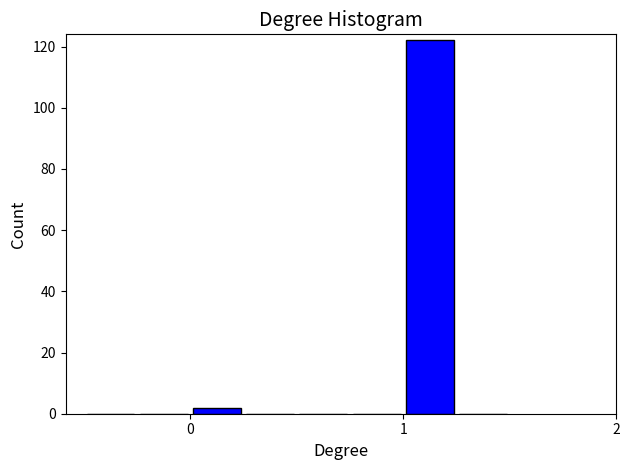

Read against the x-axis, roughly where is the centre of the tallest bar?

1.1